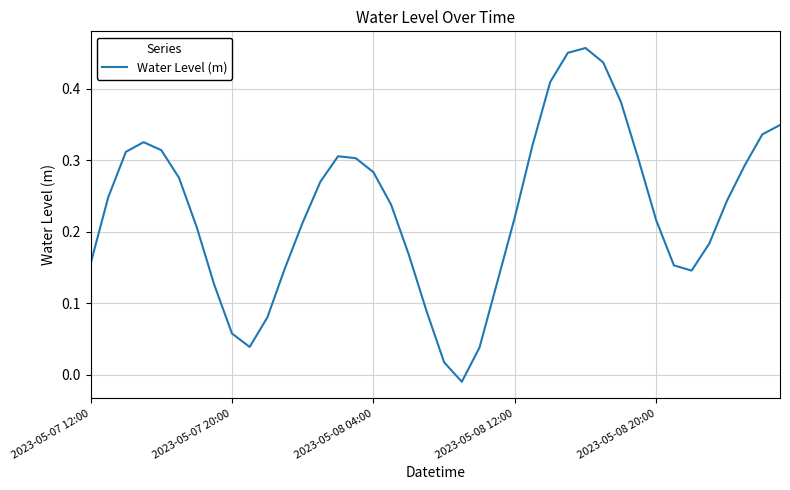

How many lines are shown in the chart?

1